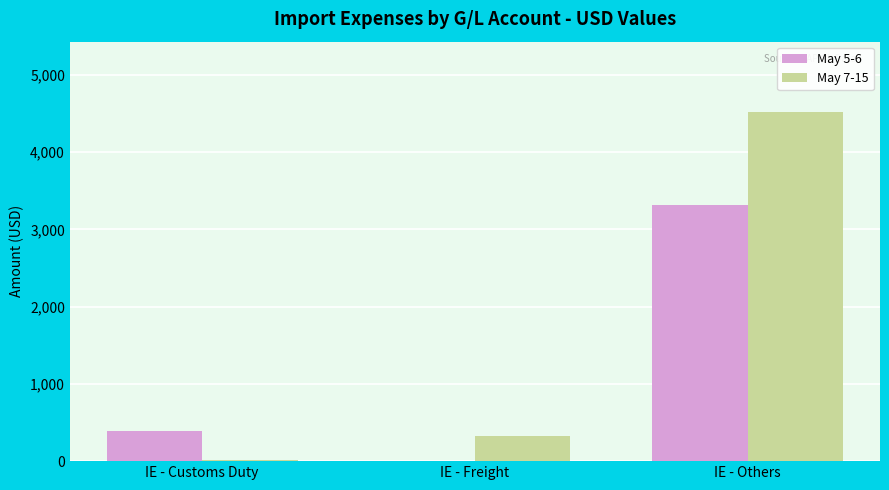

Between IE - Freight and IE - Others, which series saw the biggest shift?

May 7-15